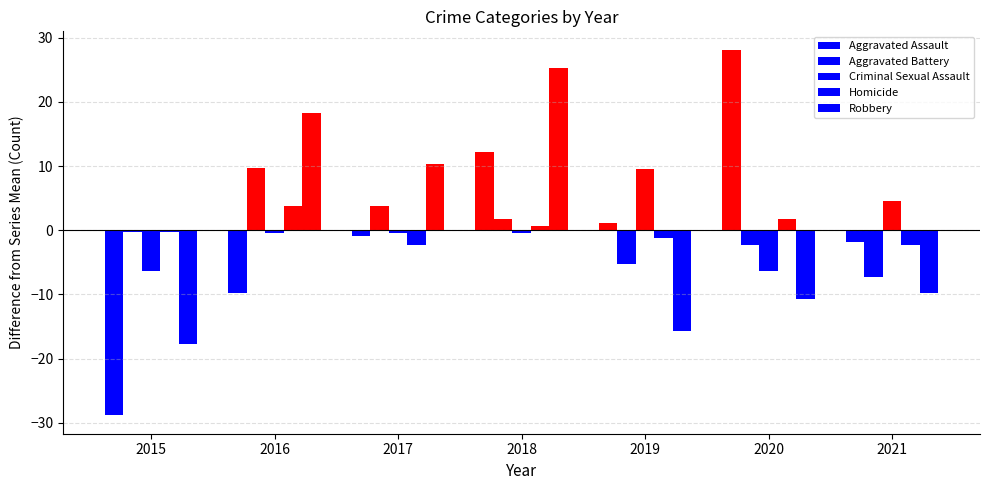

What is the difference between the maximum and second lowest values in the Homicide series?

6.0